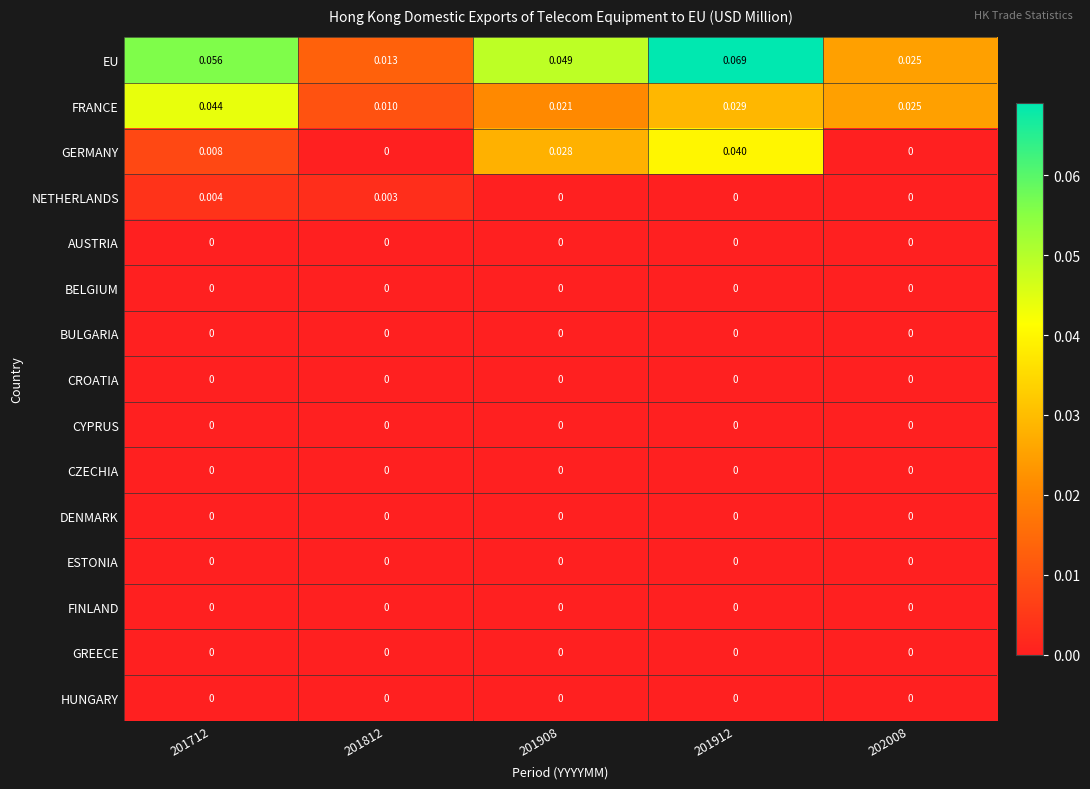

Which series changed the most between 201712 and 201908?

FRANCE